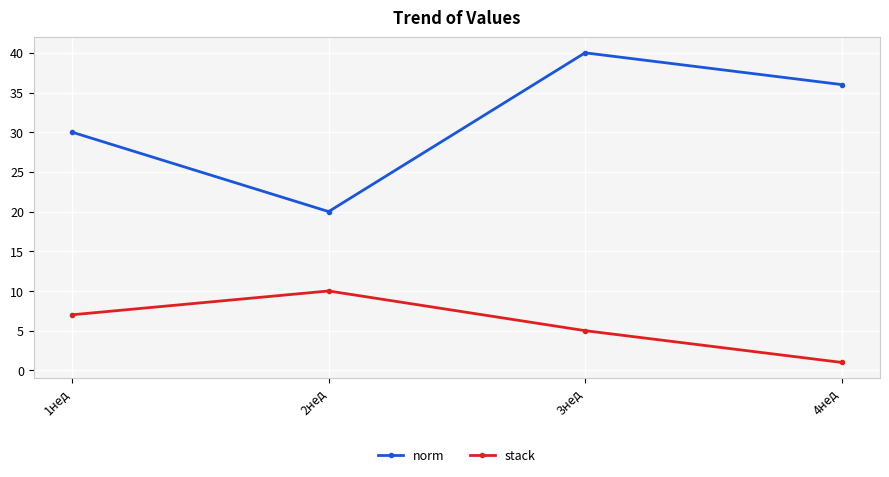

Which label corresponds to the largest value in the chart?

3нед